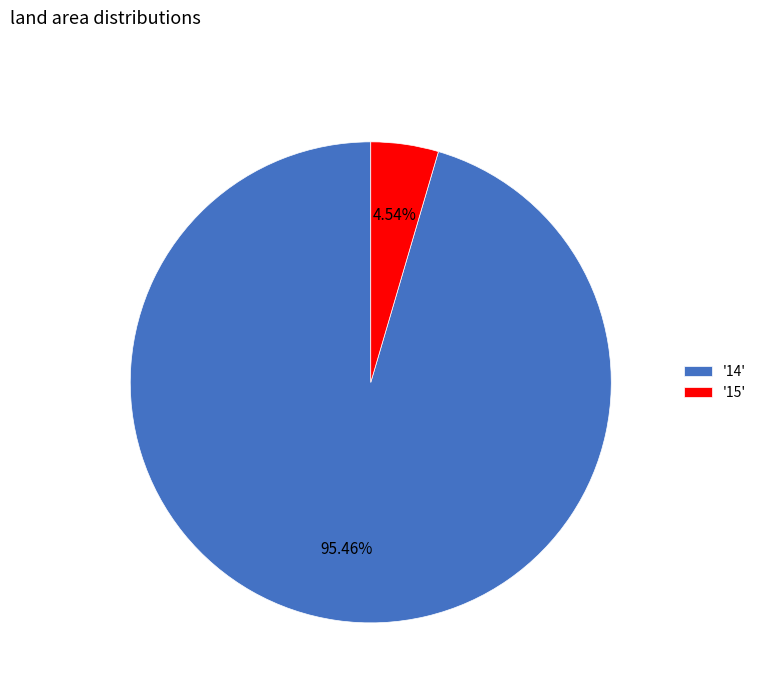

Combined, do '15' and '14' account for over 50%?

Yes